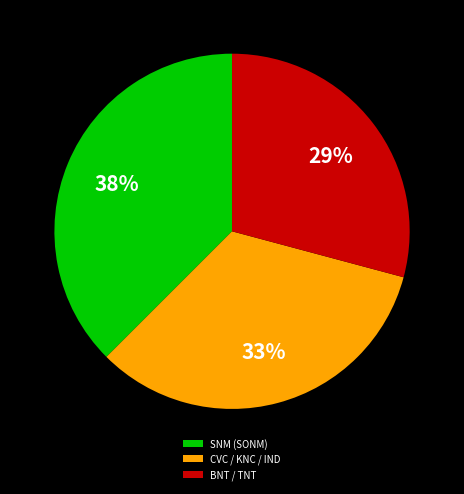

Do BNT / TNT and SNM (SONM) together represent more than half of the pie?

Yes